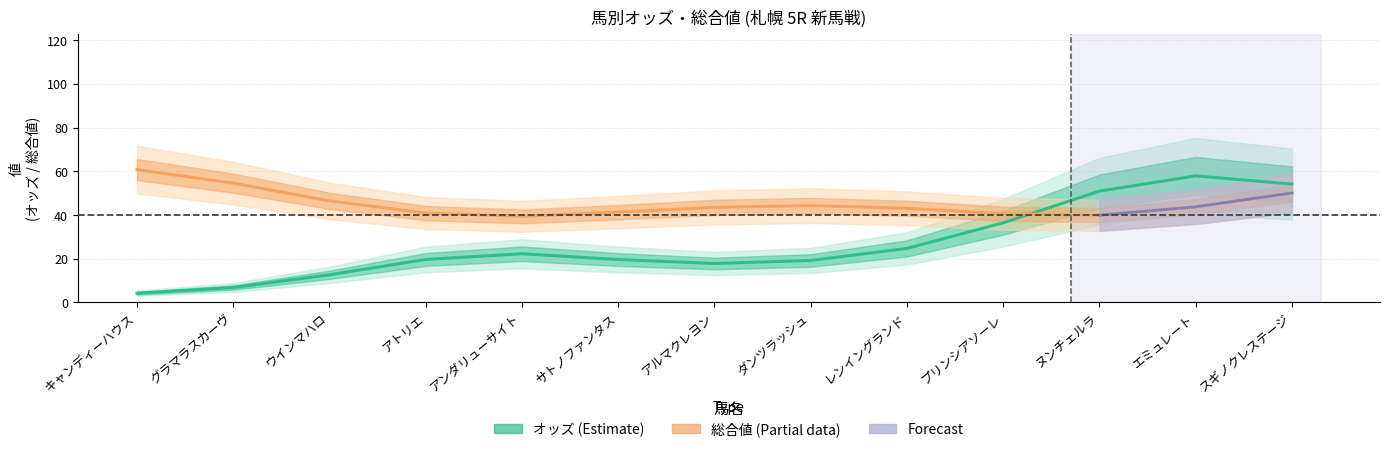

At which label does オッズ (Estimate) first exceed 19?

アトリエ